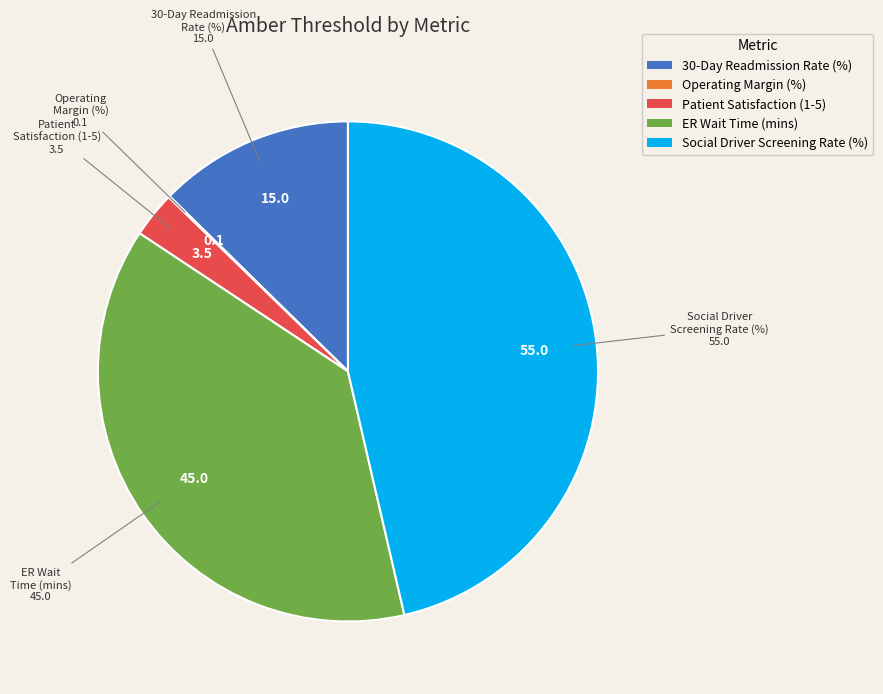

Combined, do ER Wait Time (mins) and Social Driver Screening Rate (%) account for over 50%?

Yes